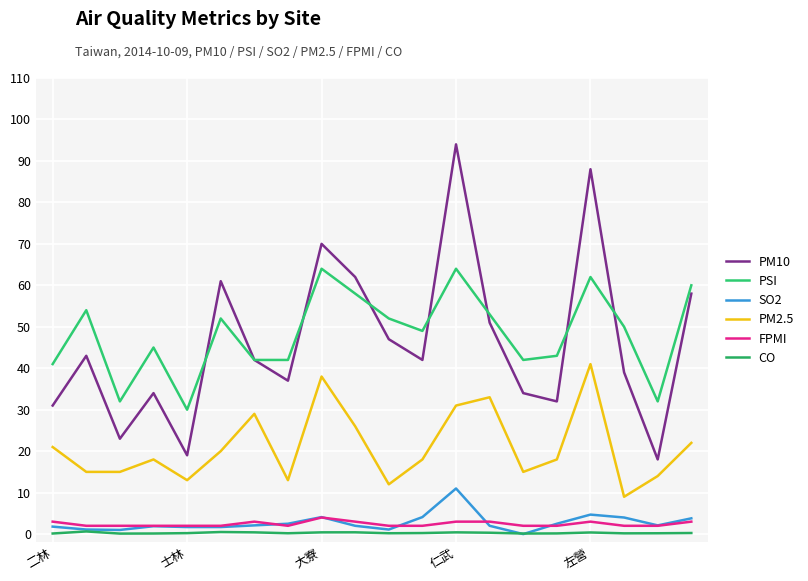

Rank the series by their maximum value, from highest to lowest.

PM10, PSI, PM2.5, SO2, FPMI, CO